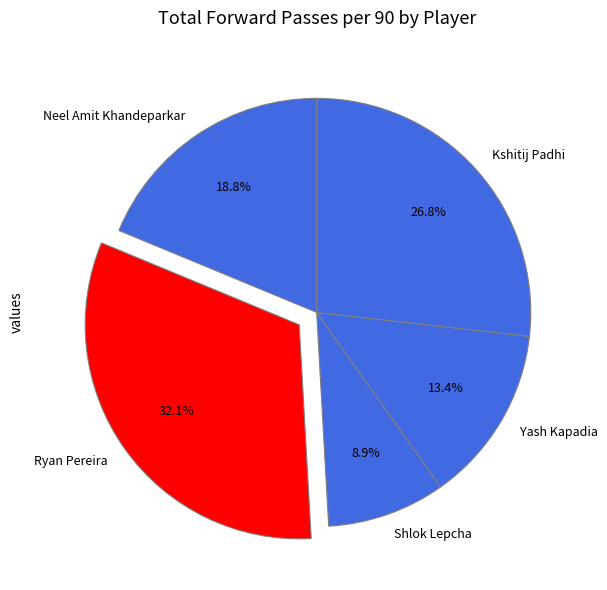

Which category has the smallest portion of the pie?

Shlok Lepcha